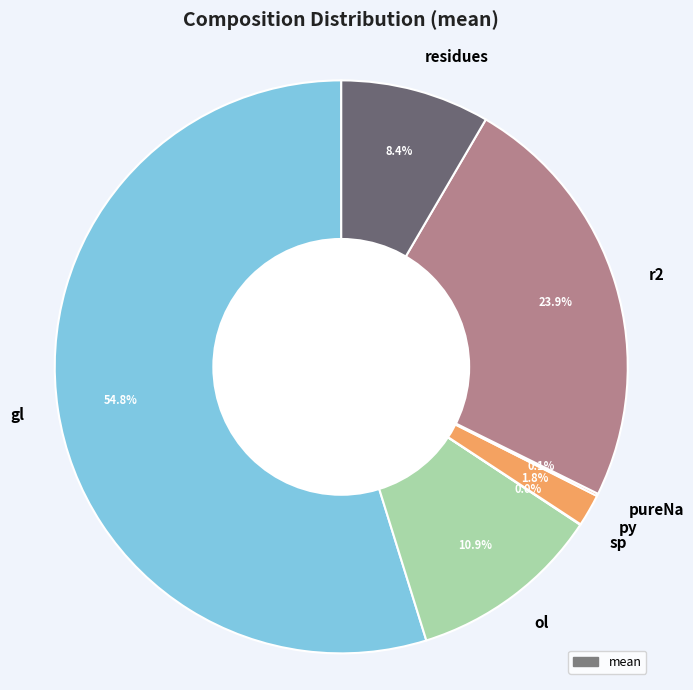

Which has a higher value, ol or r2?

r2